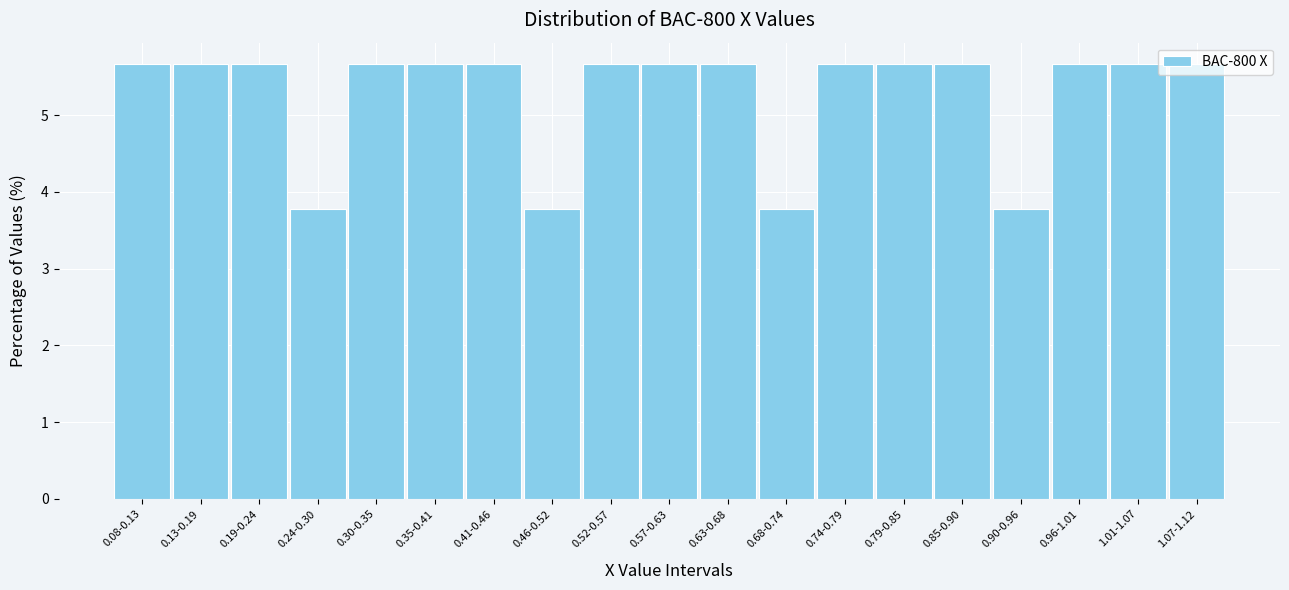

What is the average value?

5.3